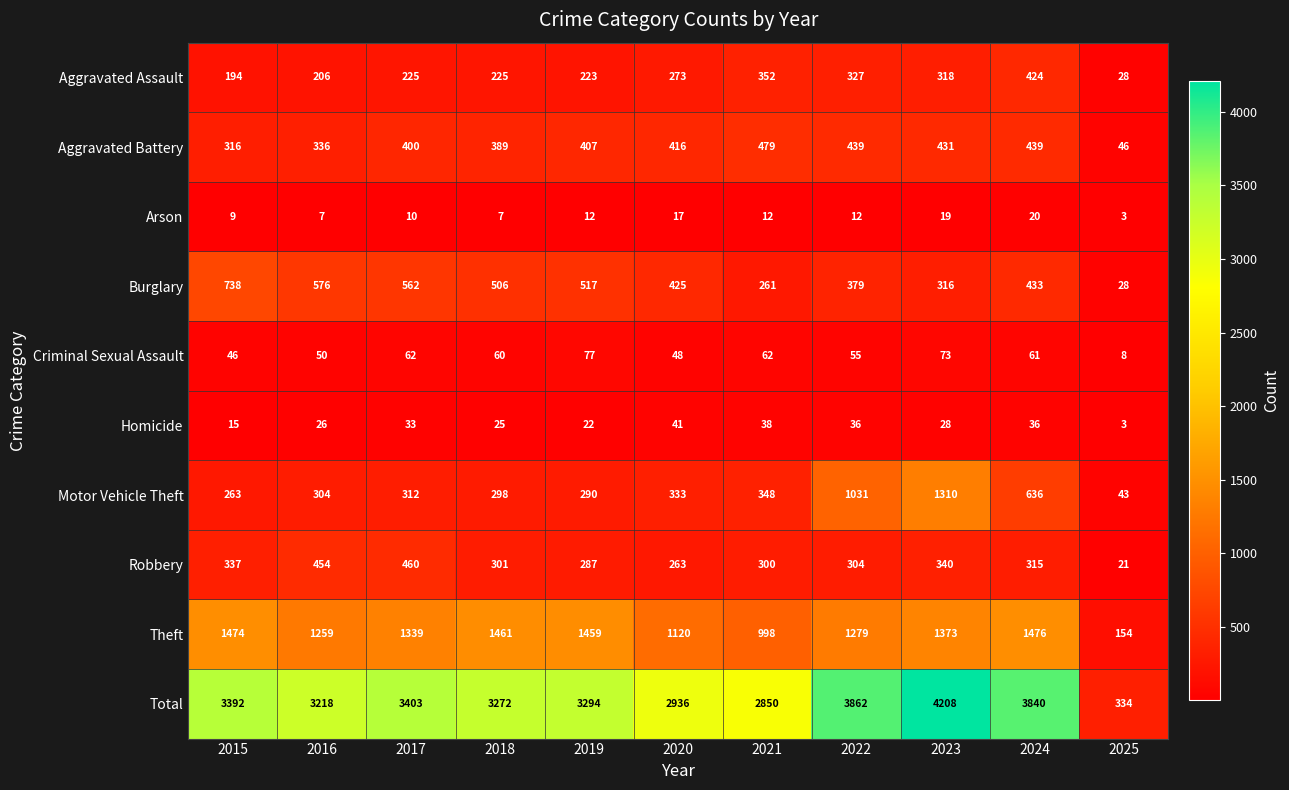

Which series has the largest total across all categories?

Total